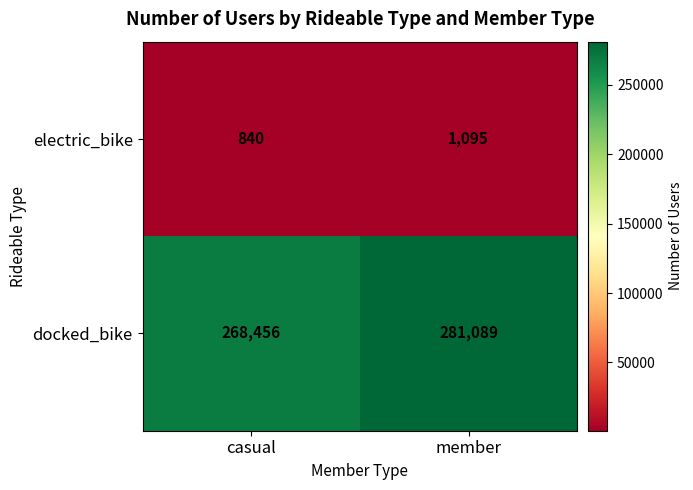

True or false: docked_bike has a value of 268456 at casual.

True